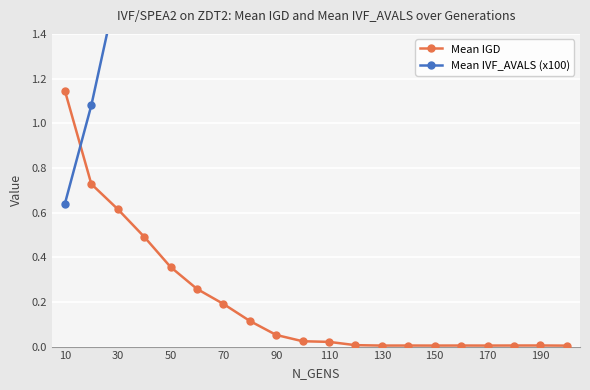

The value of Mean IGD at 190 is 0.0. True or false?

True